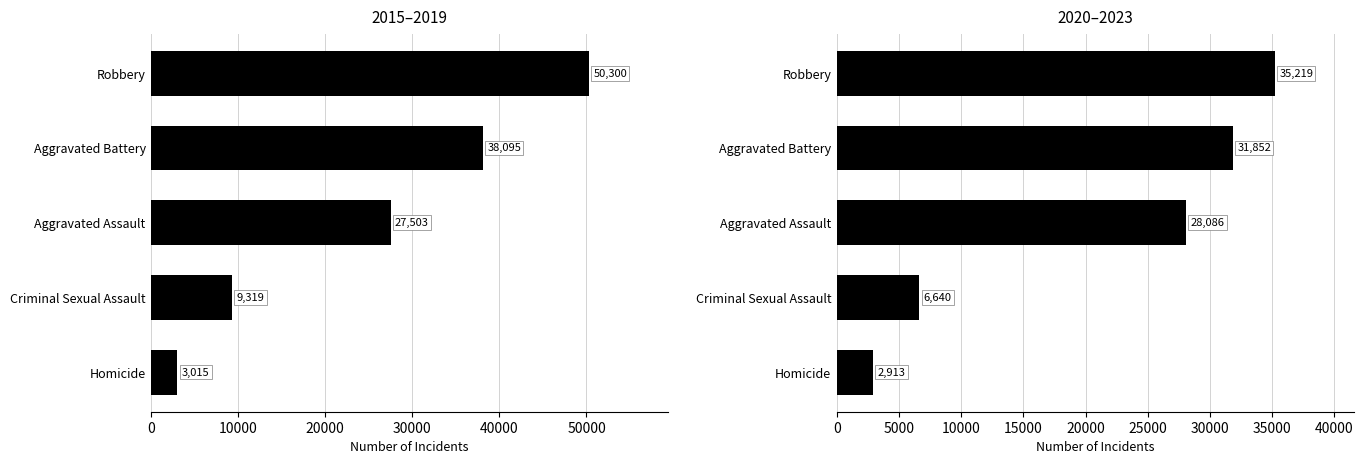

Does the chart contain stacked bars?

No